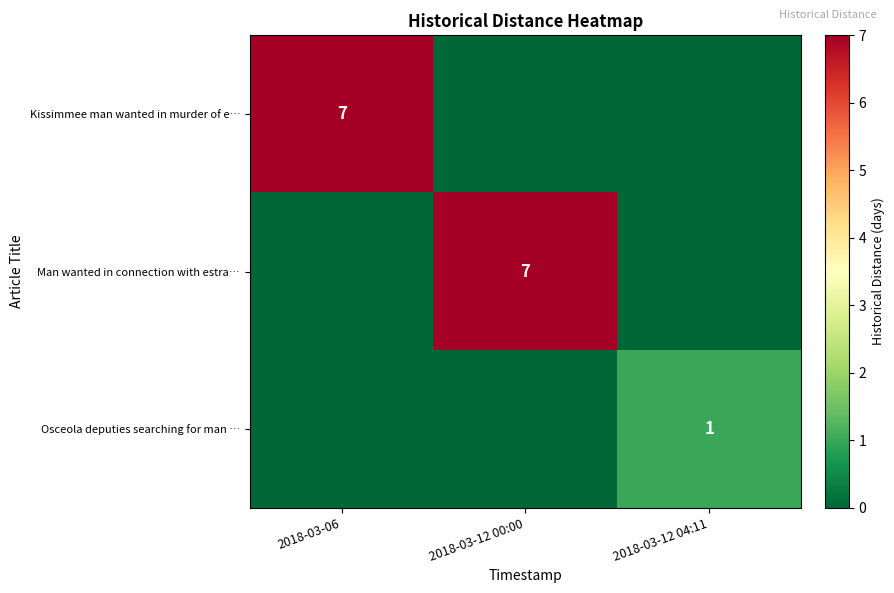

True or false: Man wanted in connection with estra… has a value of 4 at 2018-03-12 00:00.

False